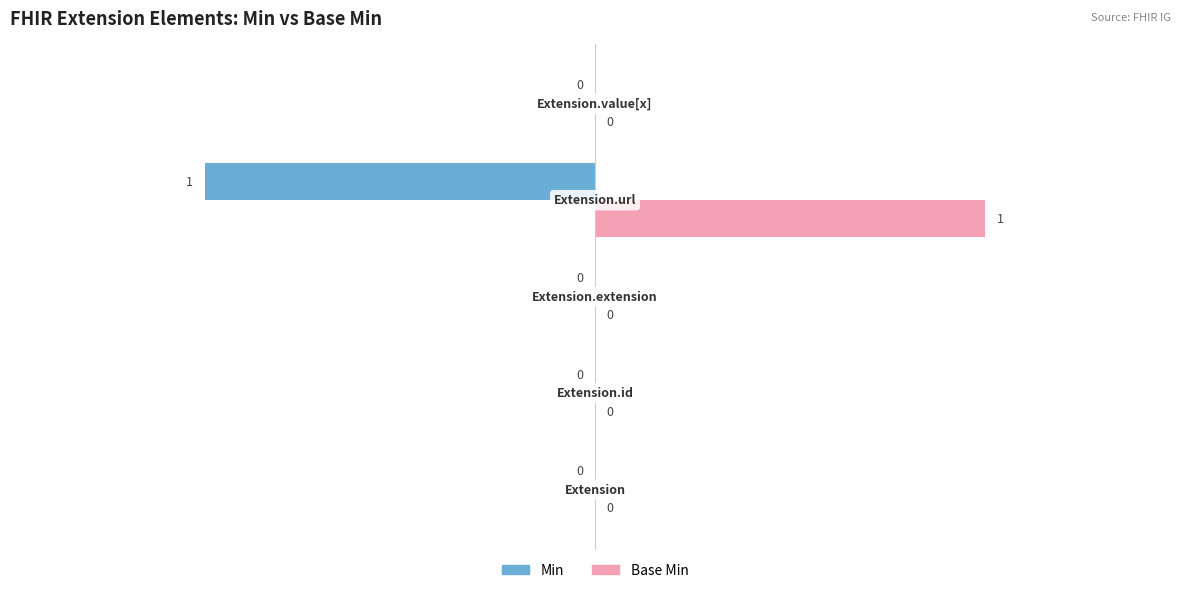

What is the sum of all Min values?

-1